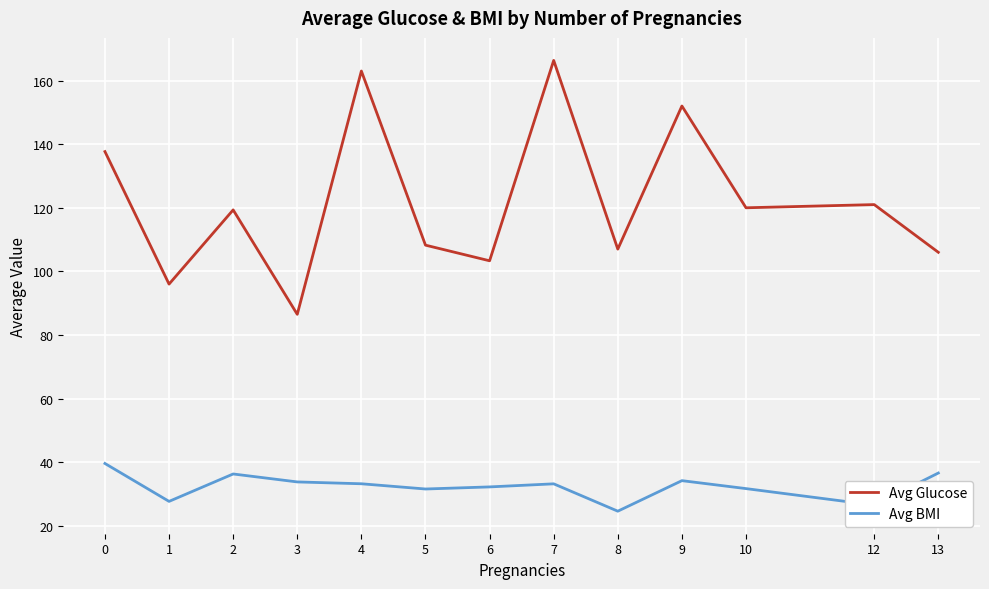

What is the average value of the Avg BMI series?

32.4